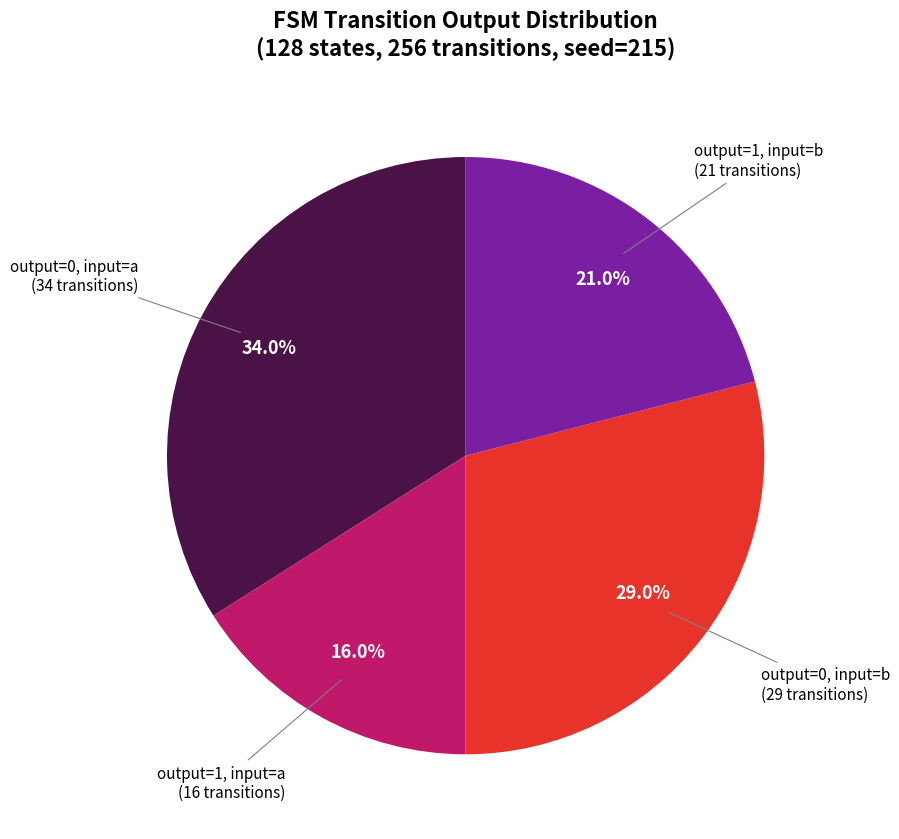

Rank the categories by value from lowest to highest.

output=1, input=a, output=1, input=b, output=0, input=b, output=0, input=a